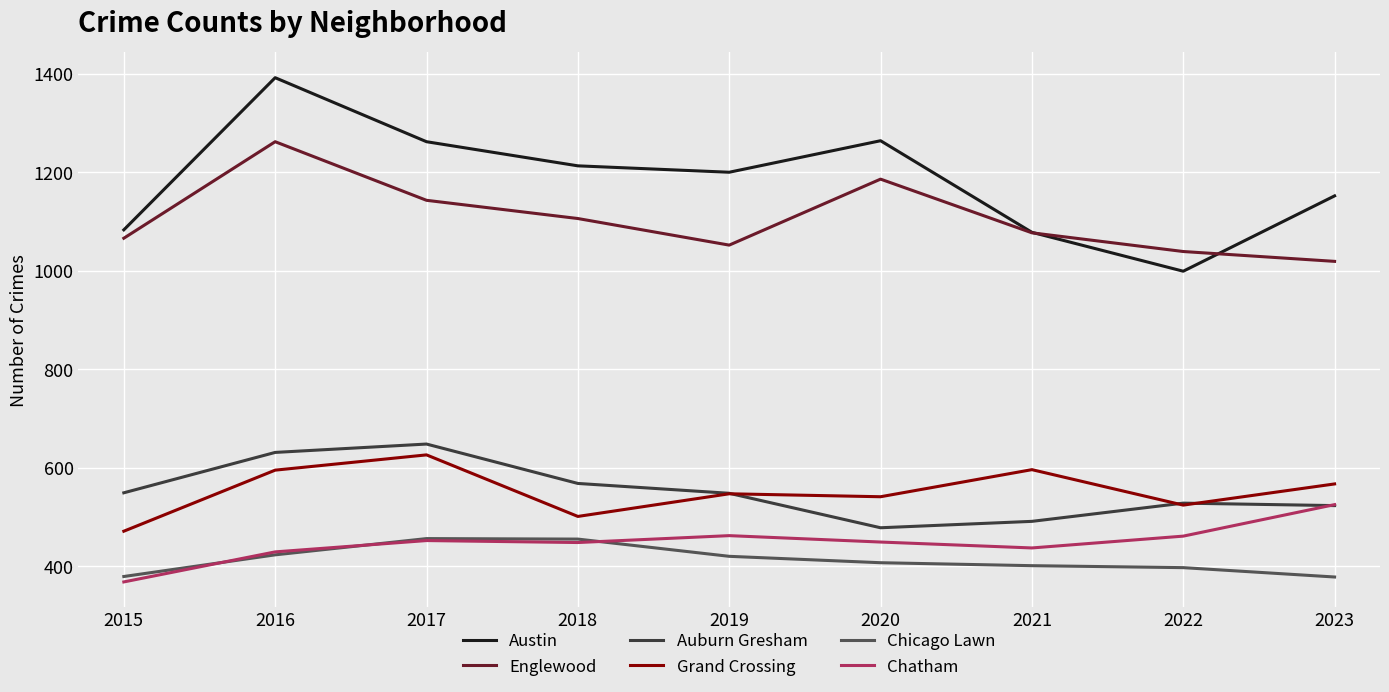

What is the maximum value for Chicago Lawn?

456